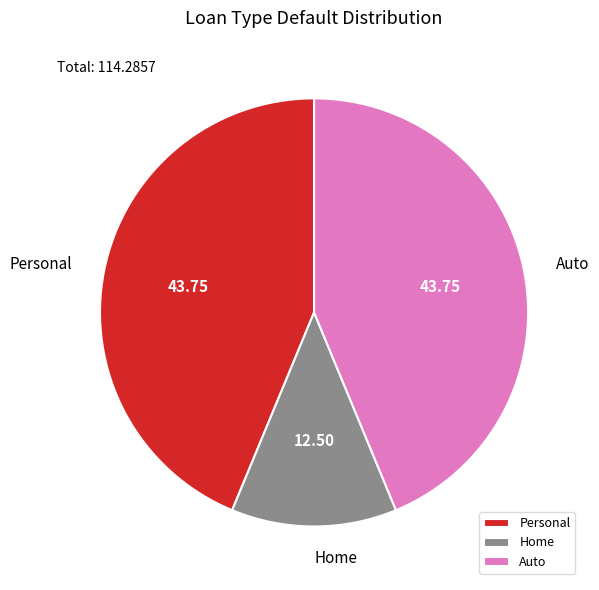

Do Personal and Home together represent more than half of the pie?

Yes